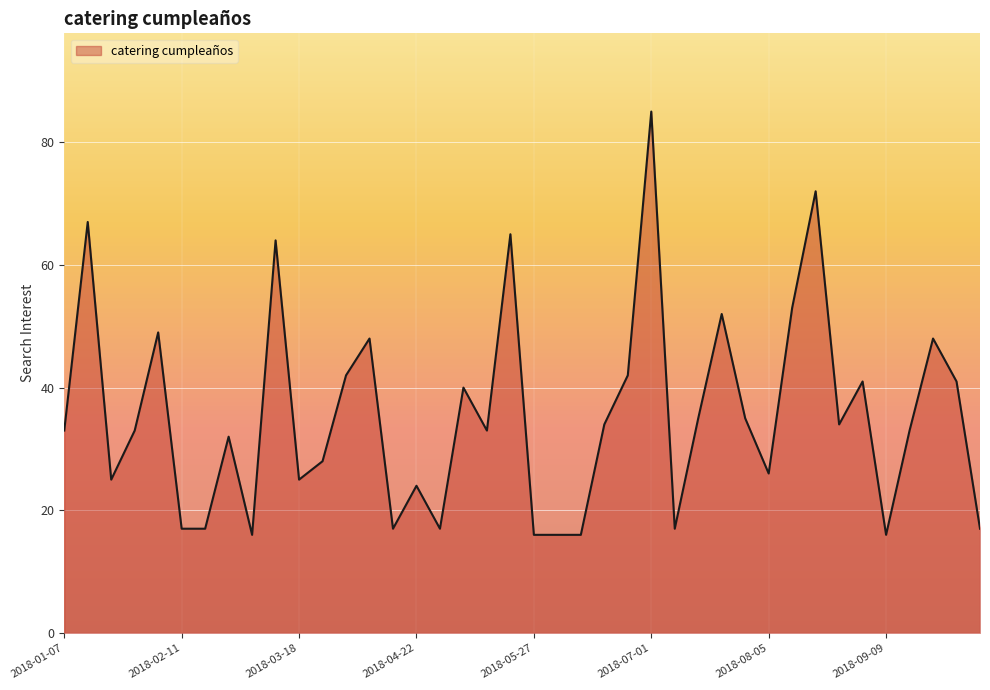

What is the difference between the maximum and minimum values?

69